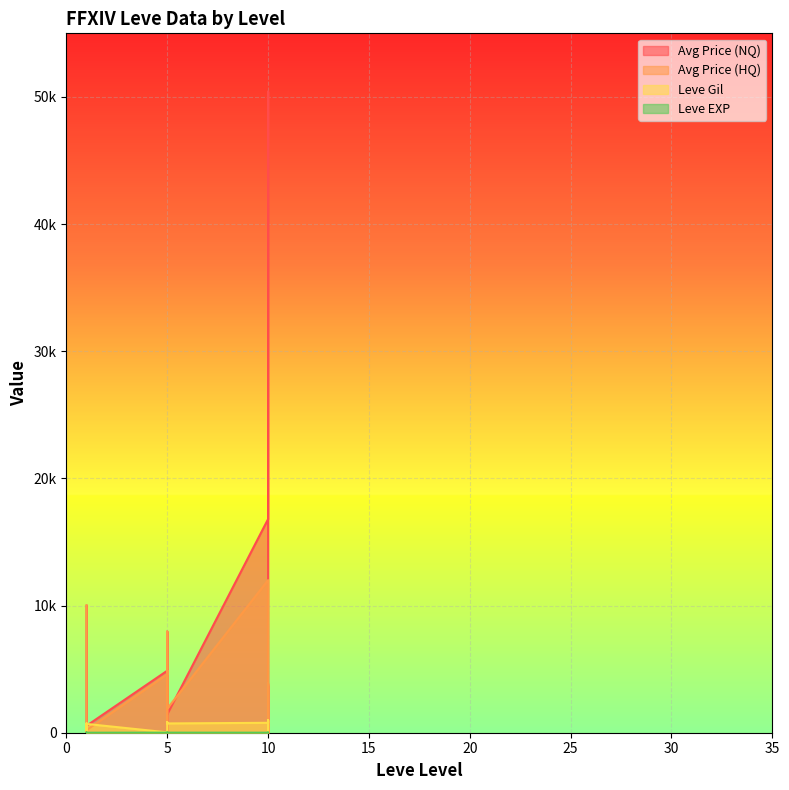

What is the highest value of the Leve EXP series?

13.0